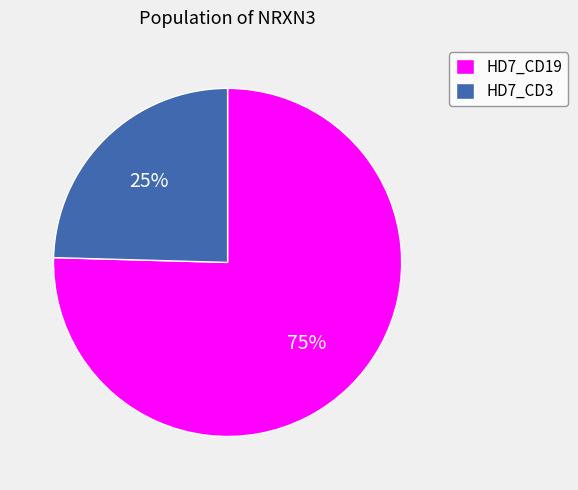

Rank the categories by value from highest to lowest.

HD7_CD19, HD7_CD3